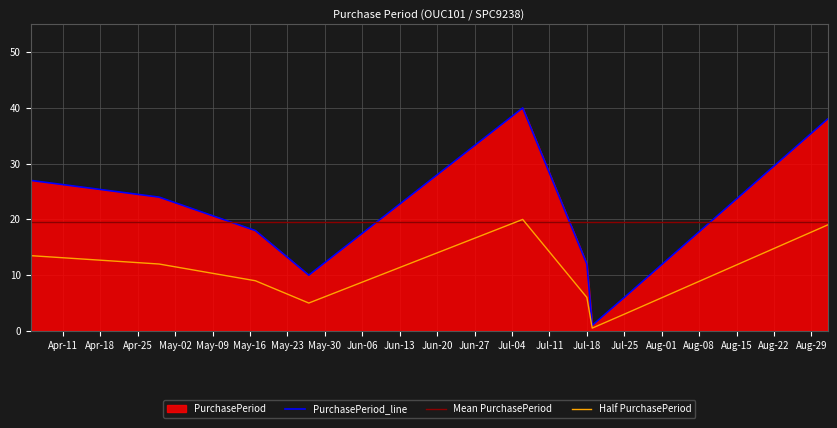

True or false: Mean PurchasePeriod has a value of 33.0 at Jul-18.

False